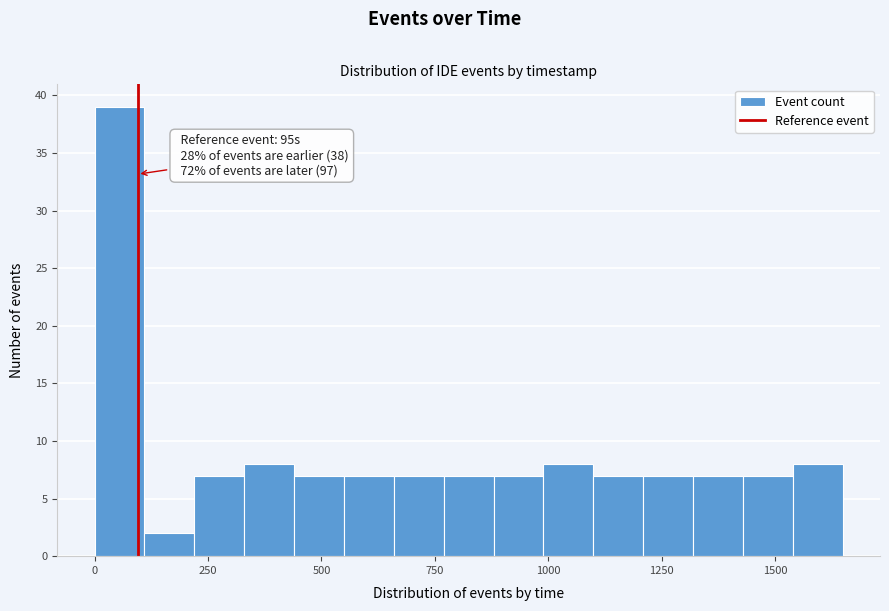

Read against the x-axis, roughly where is the centre of the tallest bar?

50